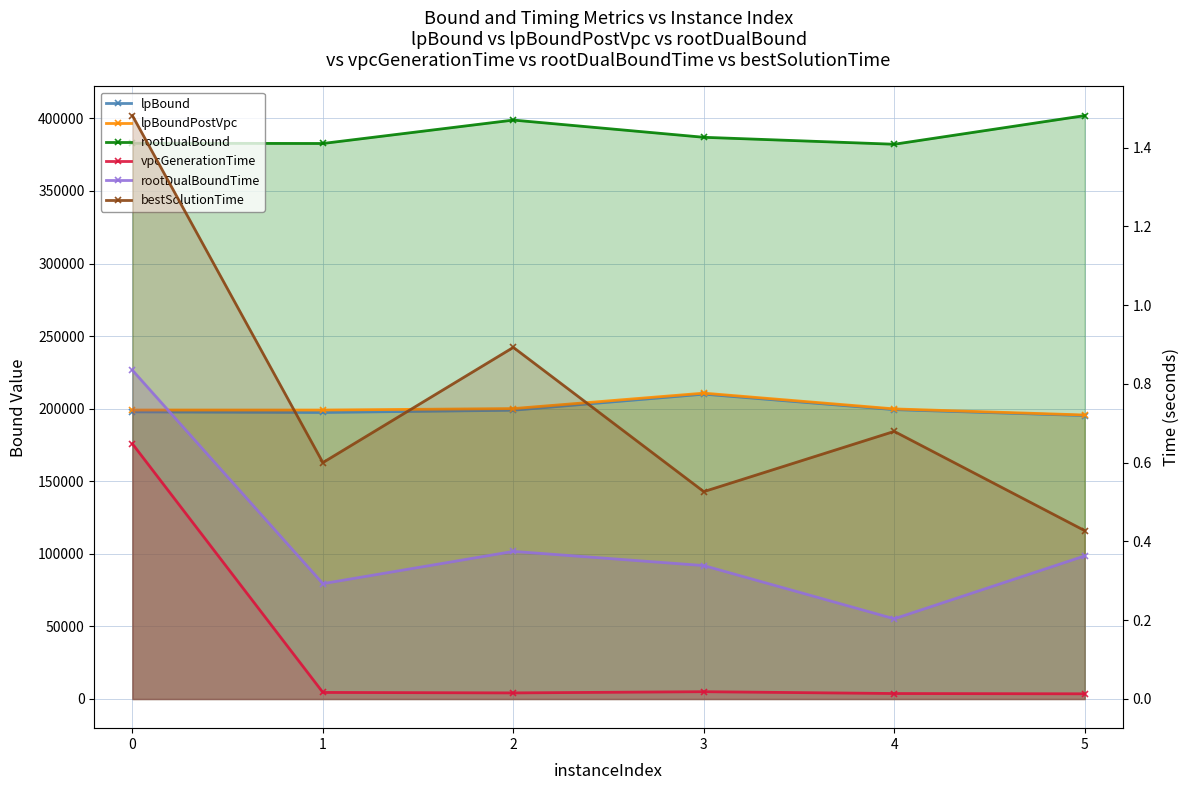

At which label does lpBound first exceed 198953?

2